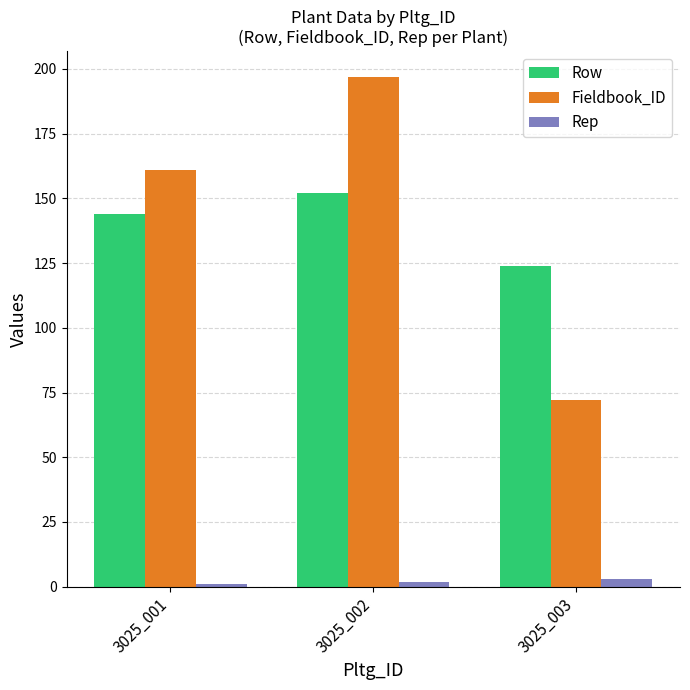

What is the maximum value shown in the chart?

197